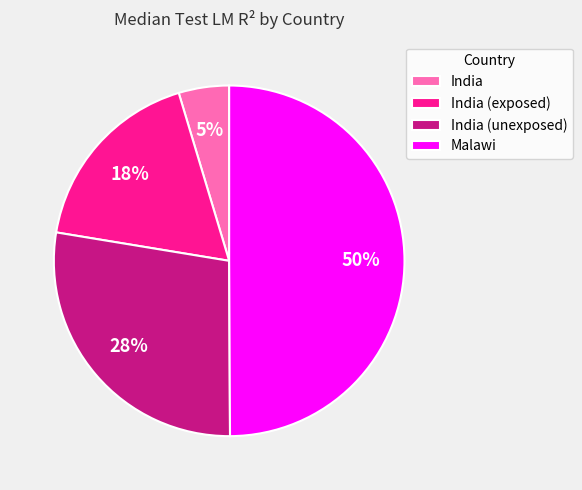

Count the number of slices in the pie.

4